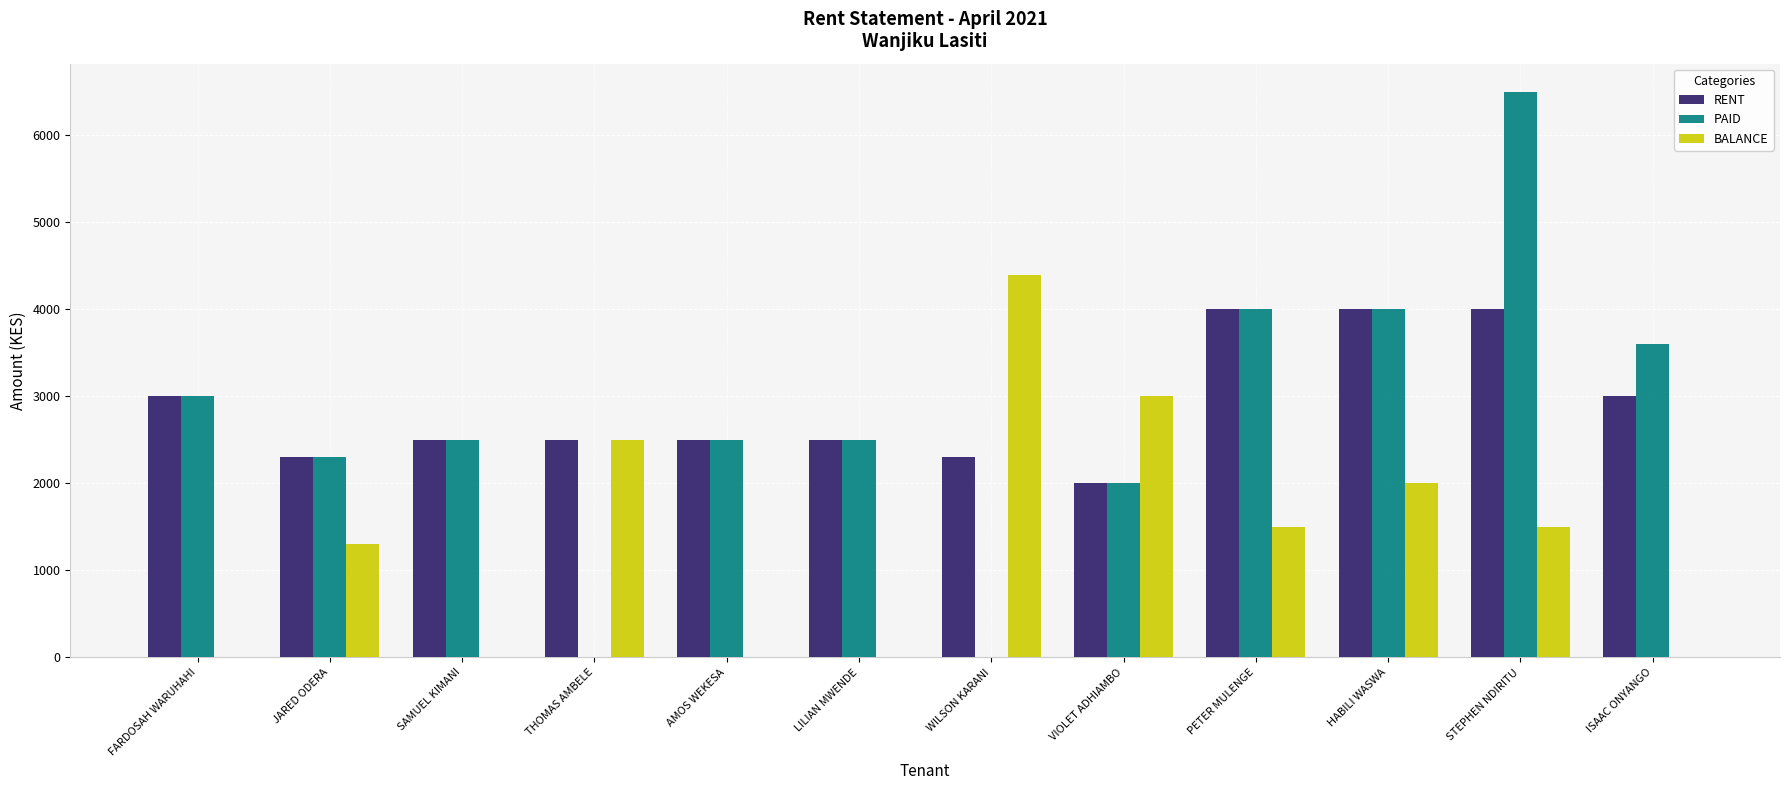

Reading left to right, list all the values displayed in this chart.

RENT: FARDOSAH WARUHAHI=3000	JARED ODERA=2300	SAMUEL KIMANI=2500	THOMAS AMBELE=2500	AMOS WEKESA=2500	LILIAN MWENDE=2500	WILSON KARANI=2300	VIOLET ADHIAMBO=2000	PETER MULENGE=4000	HABILI WASWA=4000	STEPHEN NDIRITU=4000	ISAAC ONYANGO=3000
PAID: FARDOSAH WARUHAHI=3000	JARED ODERA=2300	SAMUEL KIMANI=2500	THOMAS AMBELE=0	AMOS WEKESA=2500	LILIAN MWENDE=2500	WILSON KARANI=0	VIOLET ADHIAMBO=2000	PETER MULENGE=4000	HABILI WASWA=4000	STEPHEN NDIRITU=6500	ISAAC ONYANGO=3600
BALANCE: FARDOSAH WARUHAHI=0	JARED ODERA=1300	SAMUEL KIMANI=0	THOMAS AMBELE=2500	AMOS WEKESA=0	LILIAN MWENDE=0	WILSON KARANI=4400	VIOLET ADHIAMBO=3000	PETER MULENGE=1500	HABILI WASWA=2000	STEPHEN NDIRITU=1500	ISAAC ONYANGO=0